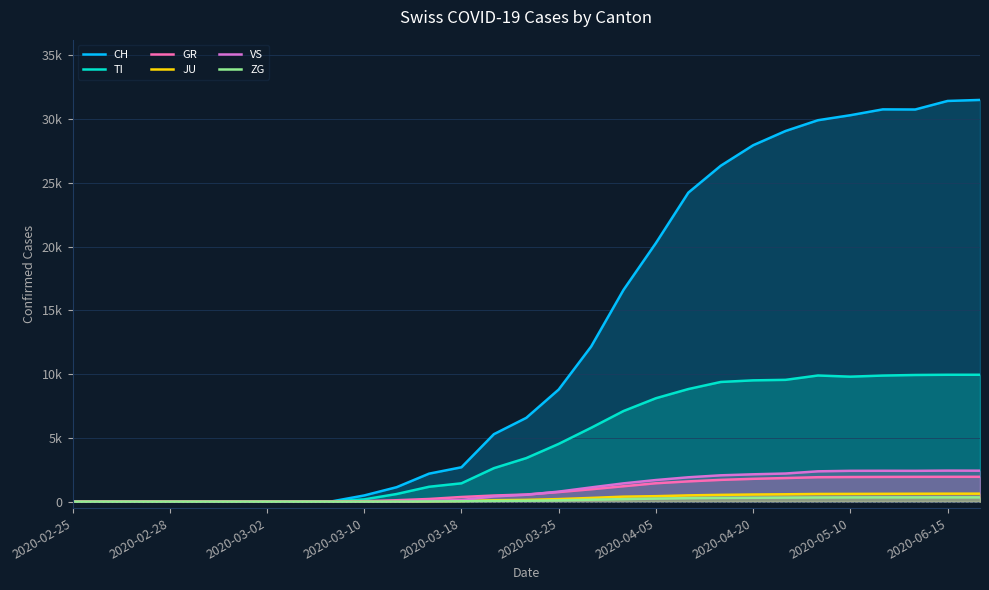

True or false: VS and JU cross at least once.

False